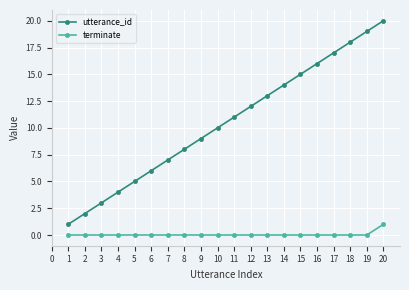

At which label does utterance_id reach its peak?

20